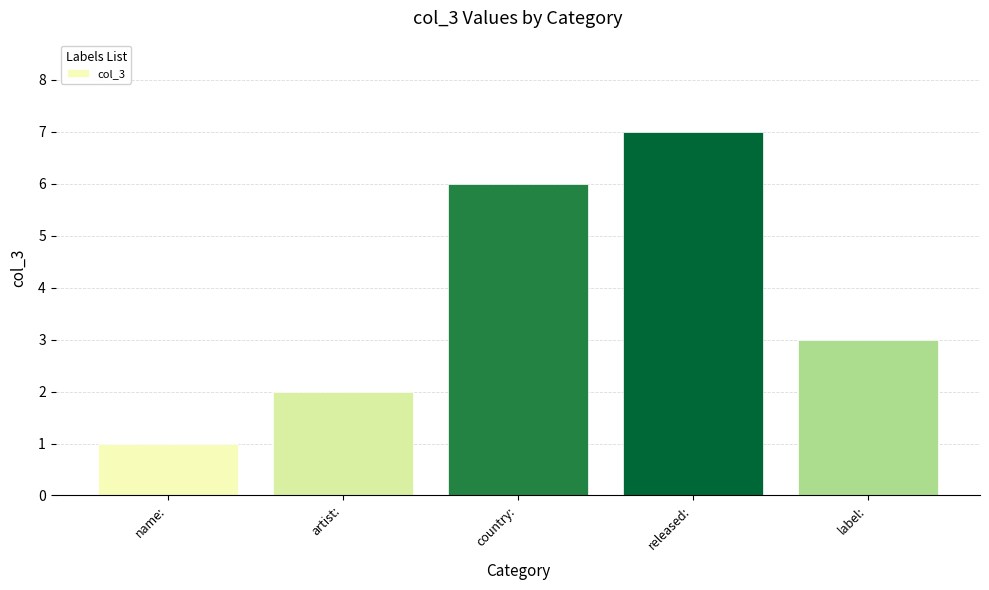

What is the average value?

4